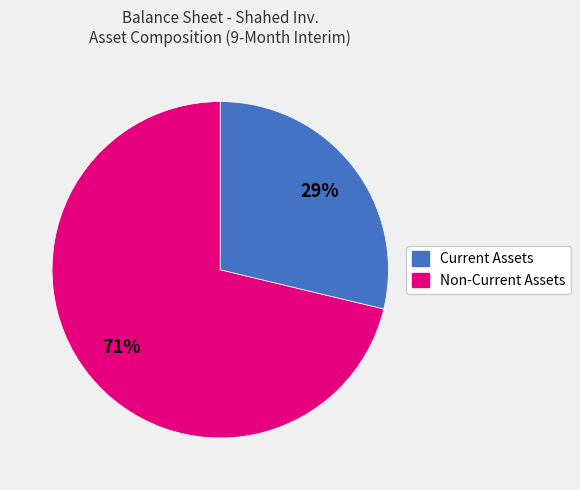

Is there any slice that represents more than half of the pie?

Yes